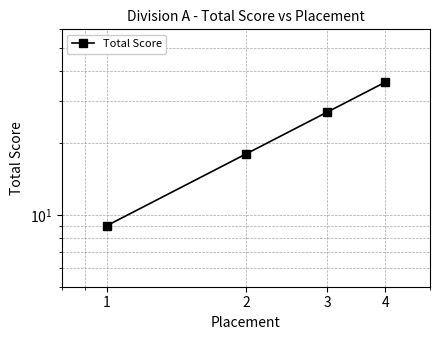

What is the change in value from 2 to 4?

+18